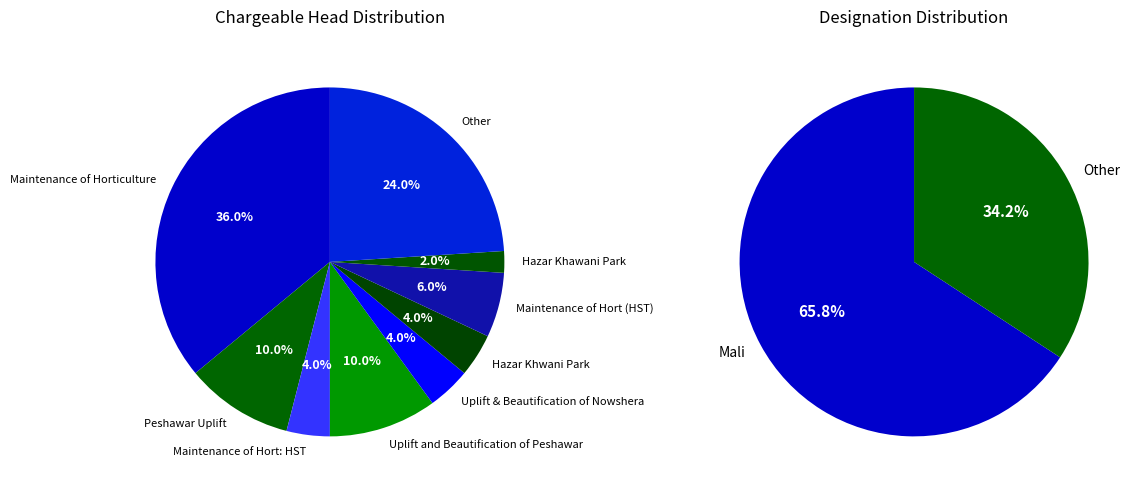

Do Peshawar Uplift and Uplift and Beautification of Peshawar together represent more than half of the pie?

No